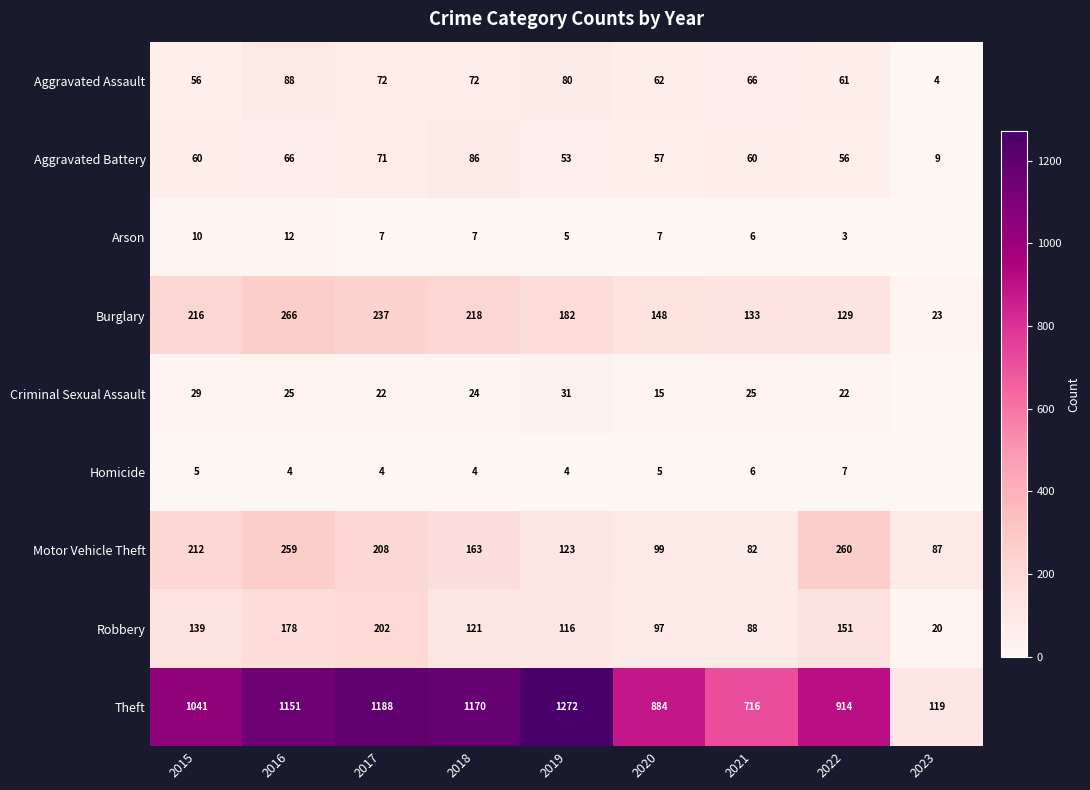

Rank the categories by Motor Vehicle Theft value from highest to lowest.

2022, 2016, 2015, 2017, 2018, 2019, 2020, 2023, 2021